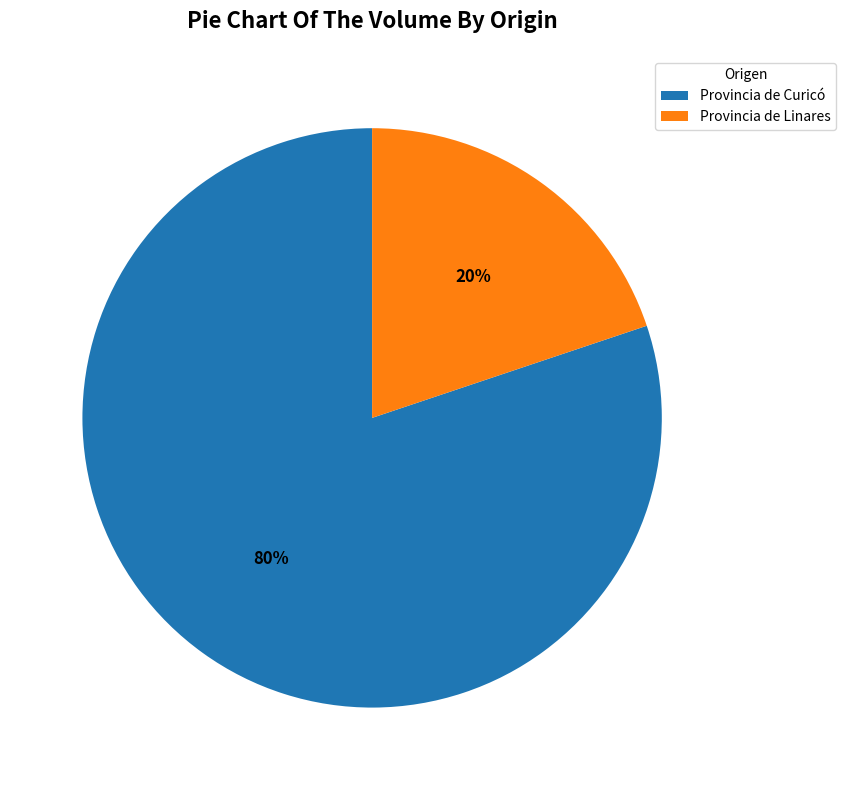

Combined, do Provincia de Curicó and Provincia de Linares account for over 50%?

Yes